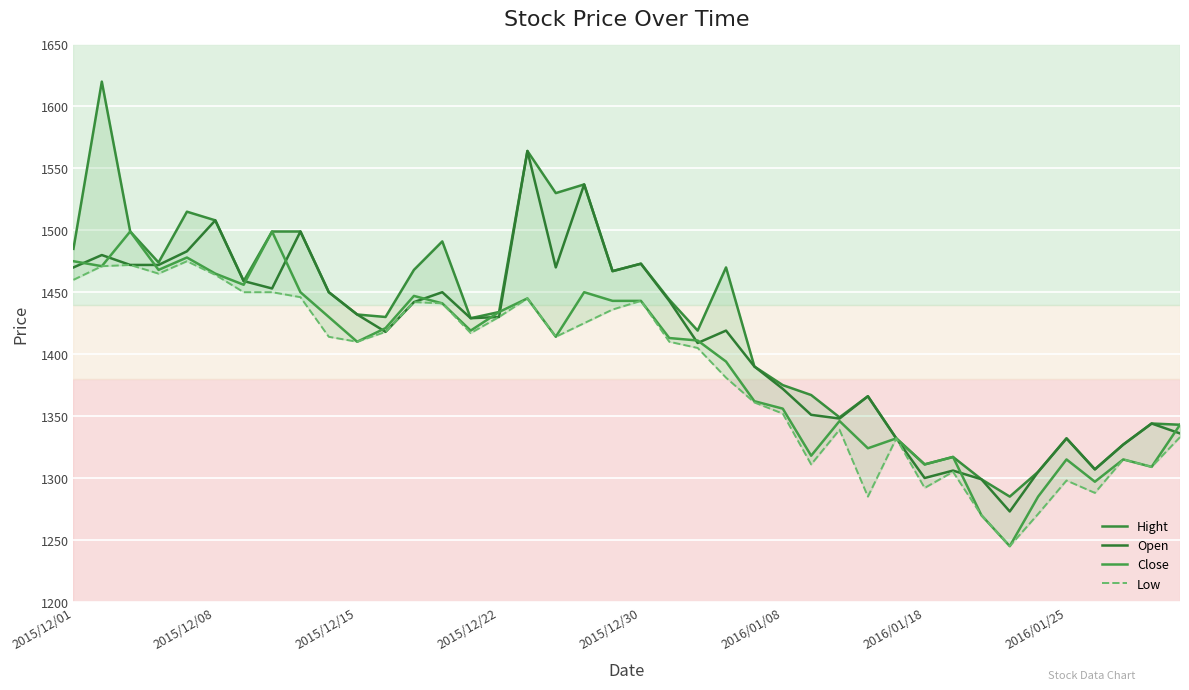

True or false: Low and Close intersect in this chart.

False